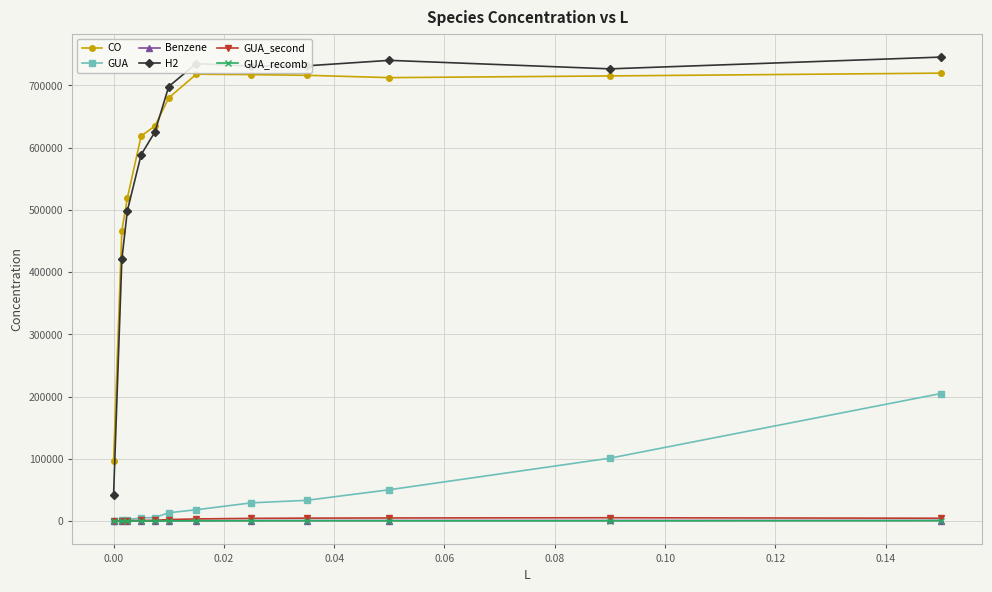

Which series has the largest range (max minus min)?

H2